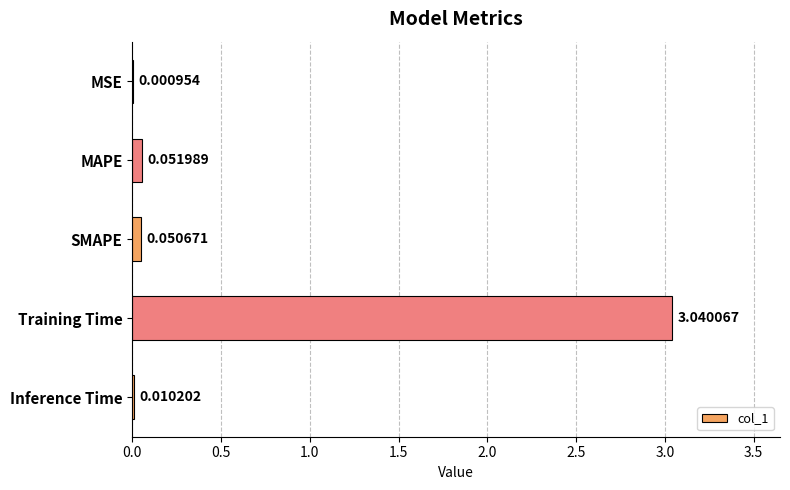

At which label is the value closest to 1?

MAPE